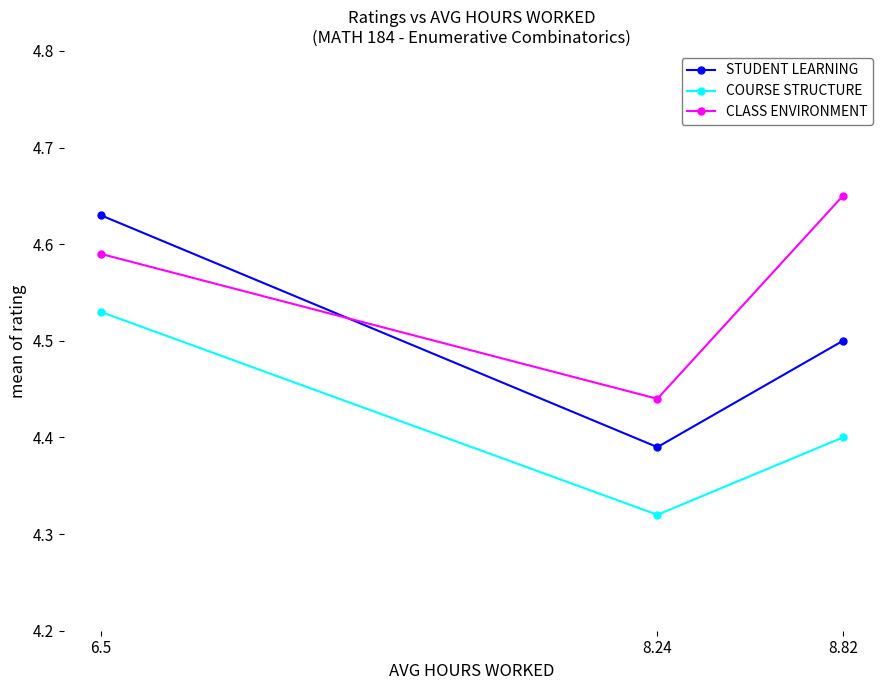

Which series has the largest range (max minus min)?

STUDENT LEARNING